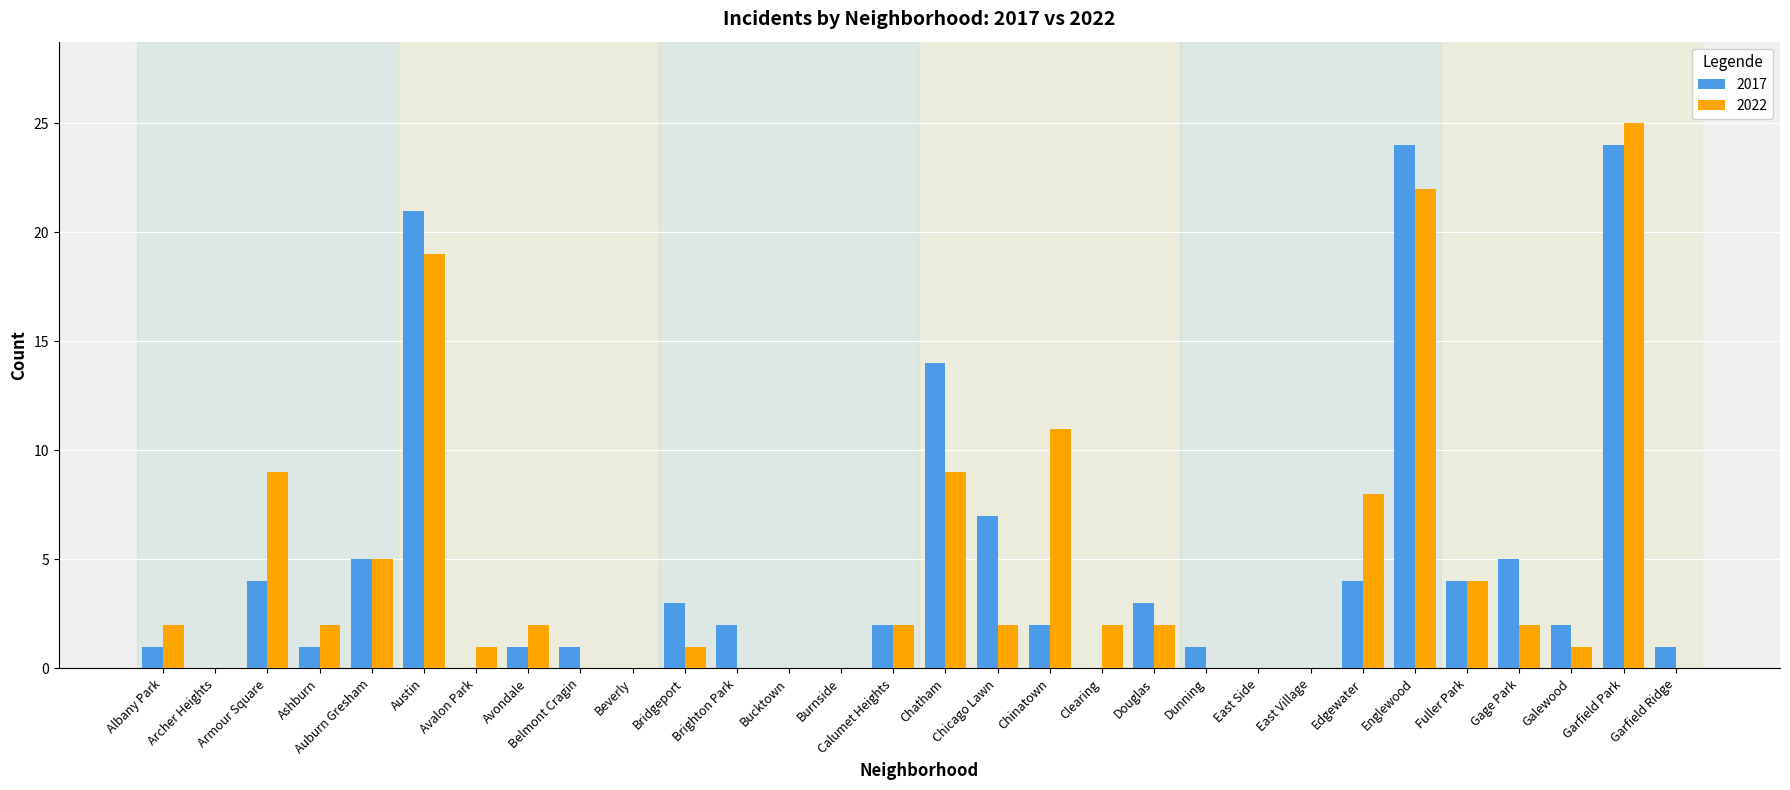

What is the sum of the 2017 values at East Side and Douglas?

3